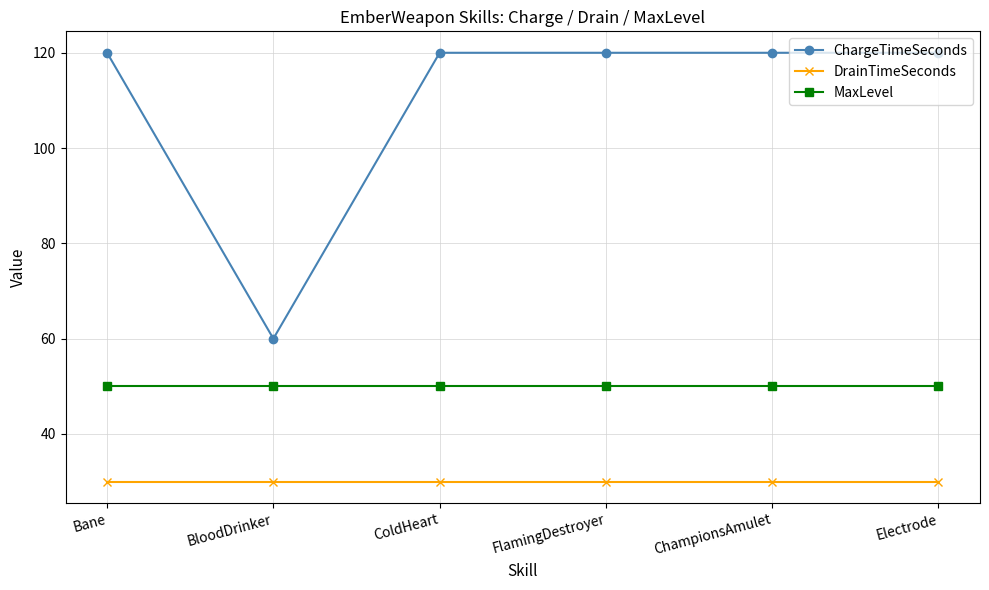

What is the value of the DrainTimeSeconds point at the 5th from the left?

30